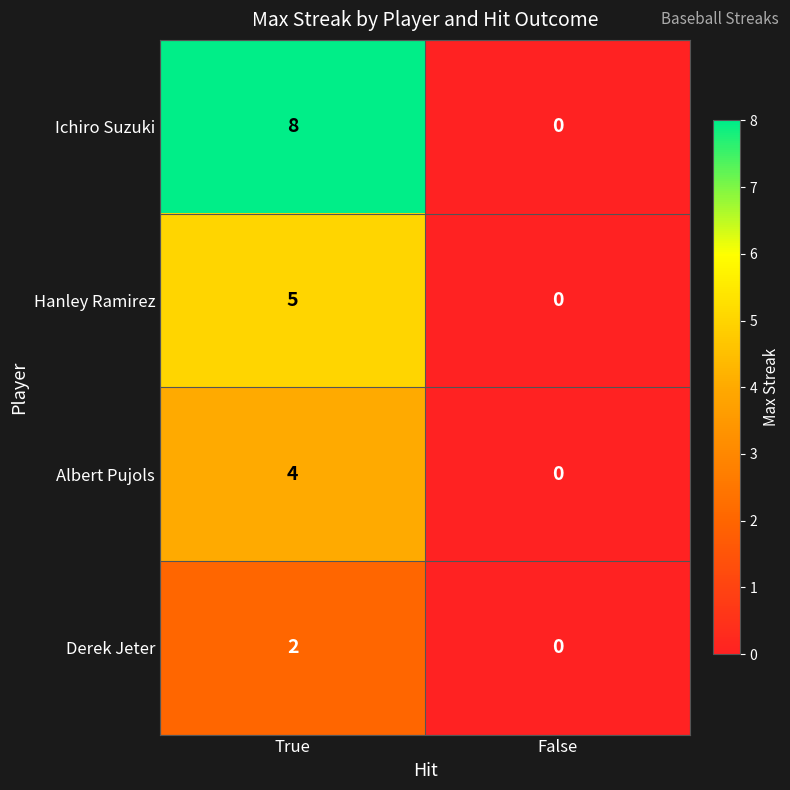

What is the maximum value shown in the chart?

8